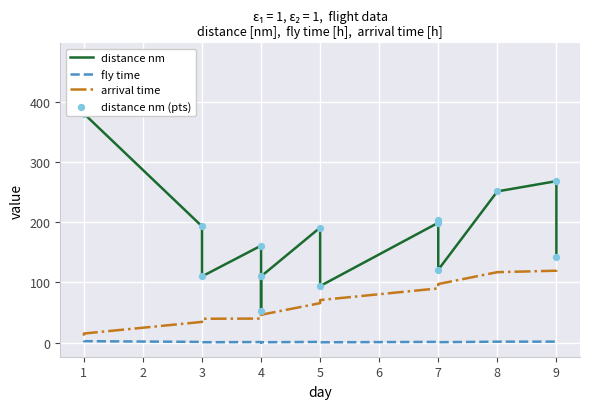

Which series has the largest total across all categories?

distance nm